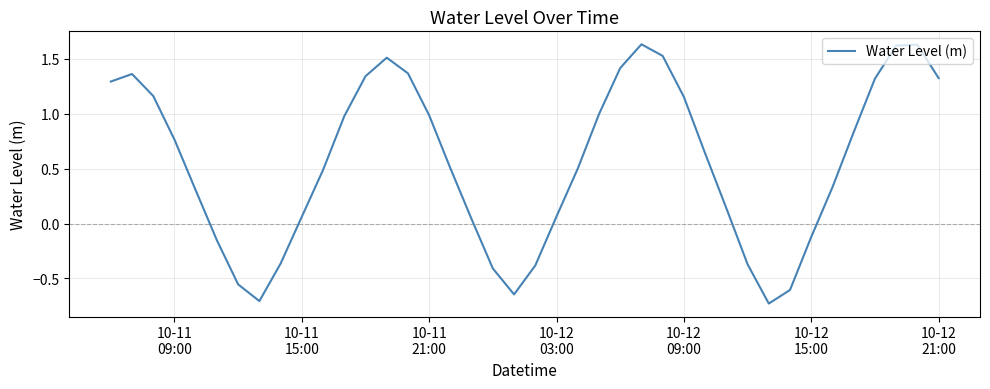

What is the difference between the maximum and minimum values?

2.4